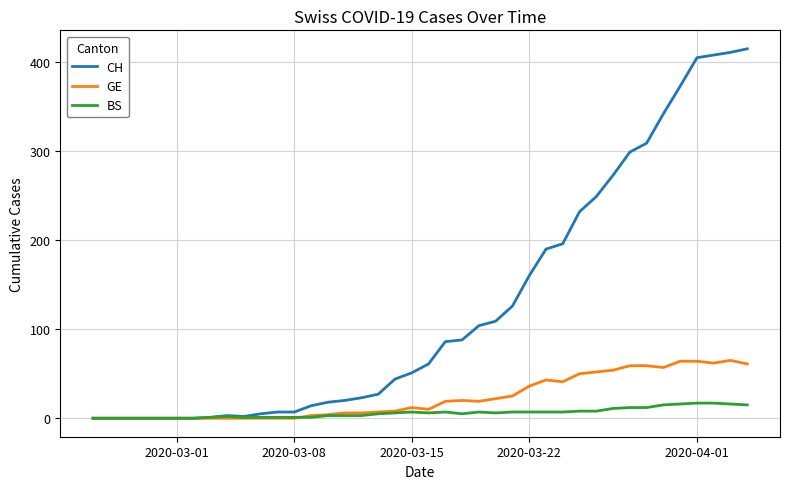

List the series in order of their peak value, highest first.

CH, GE, BS